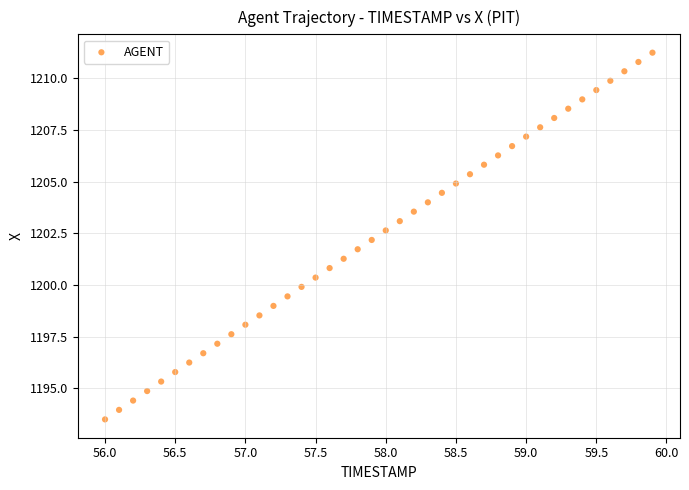

What is the range of Y values (max minus min)?

17.7